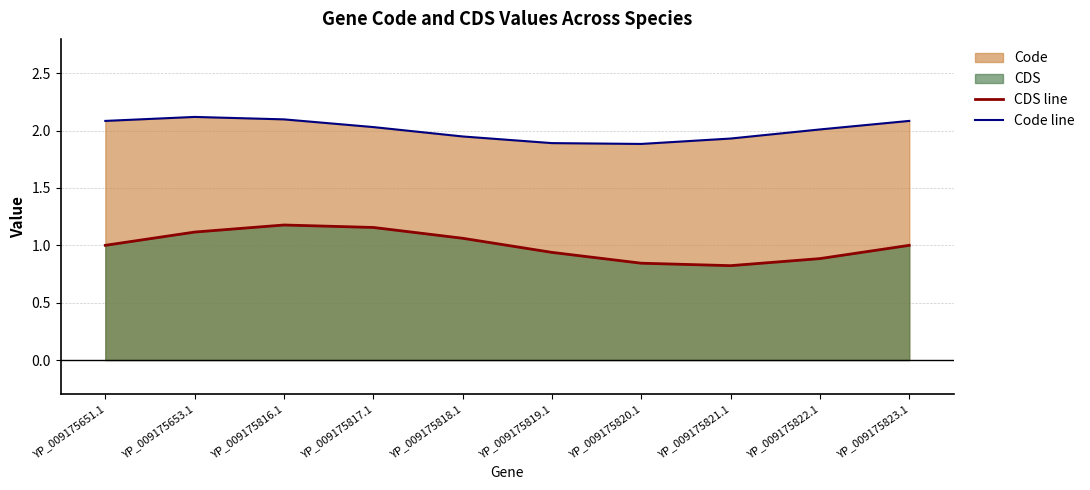

The CDS line series shows 1.1 at YP_009175818.1. True or false?

True